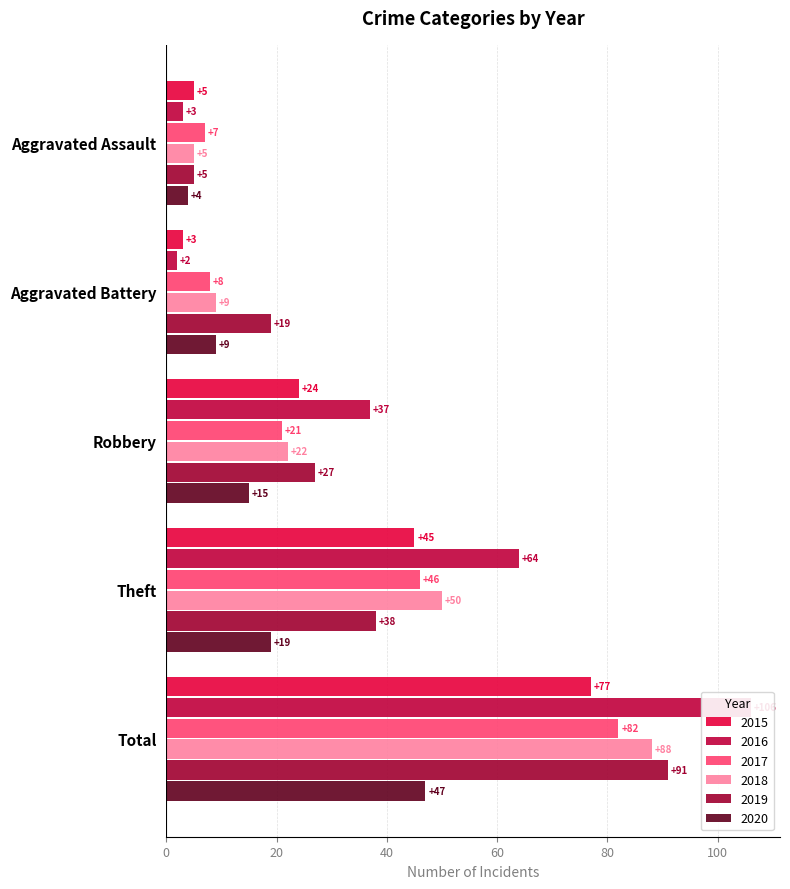

At how many categories does at least one series exceed 7?

4